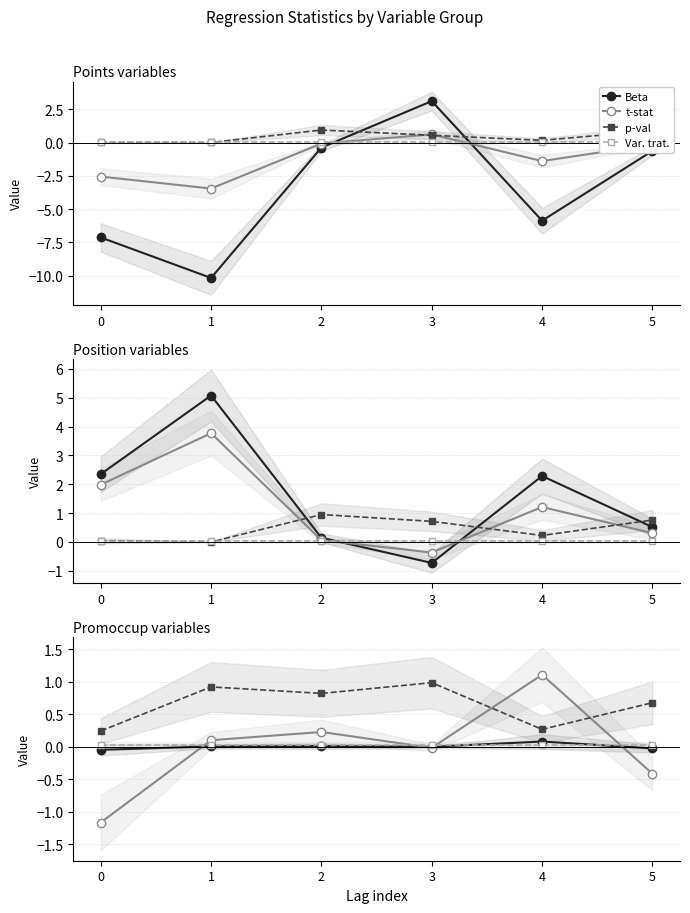

Between 2 and 4, which series saw the biggest shift?

t-stat